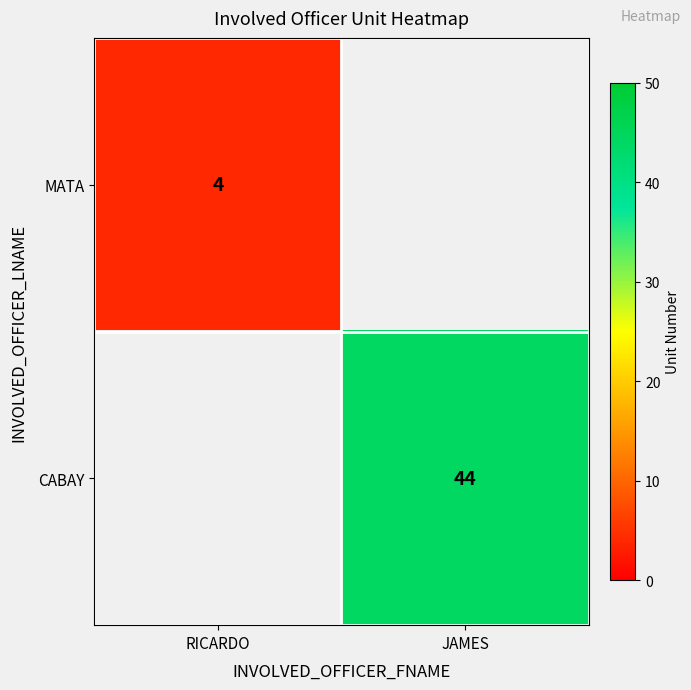

At which category does the chart reach its minimum across all series?

RICARDO